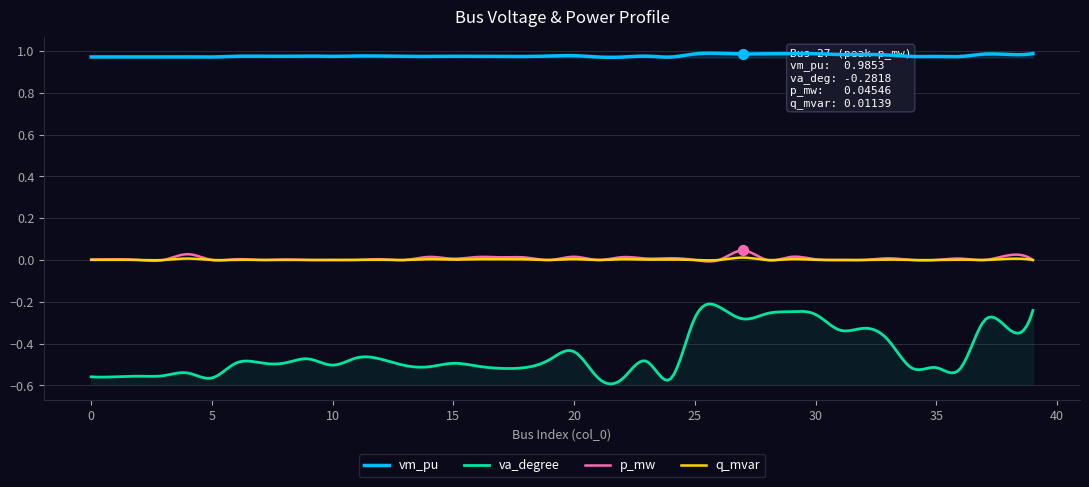

Which series has the largest Y range (max minus min)?

va_degree